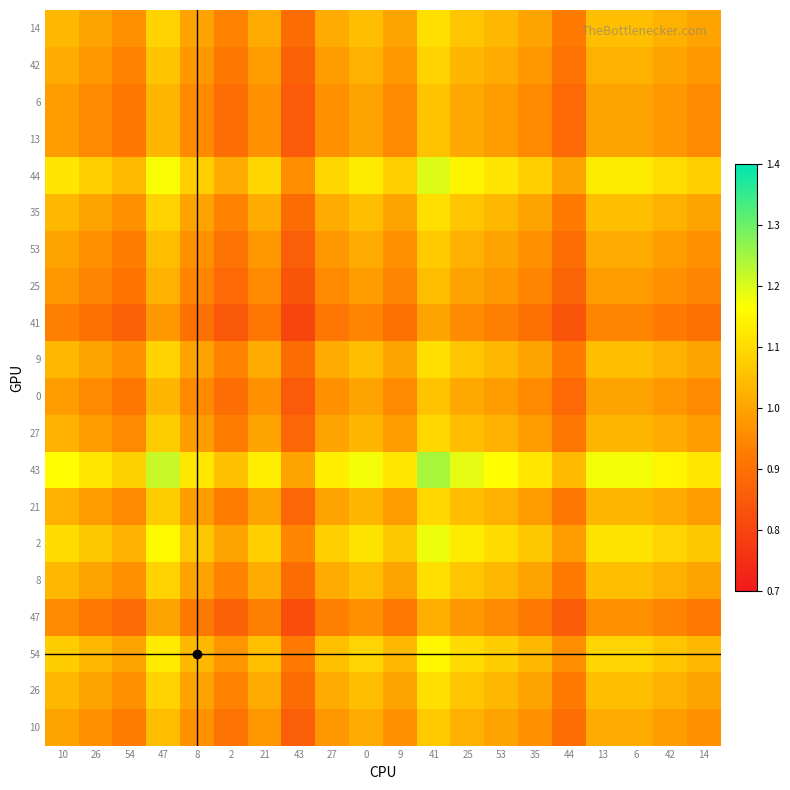

What is the smallest value displayed?

0.8